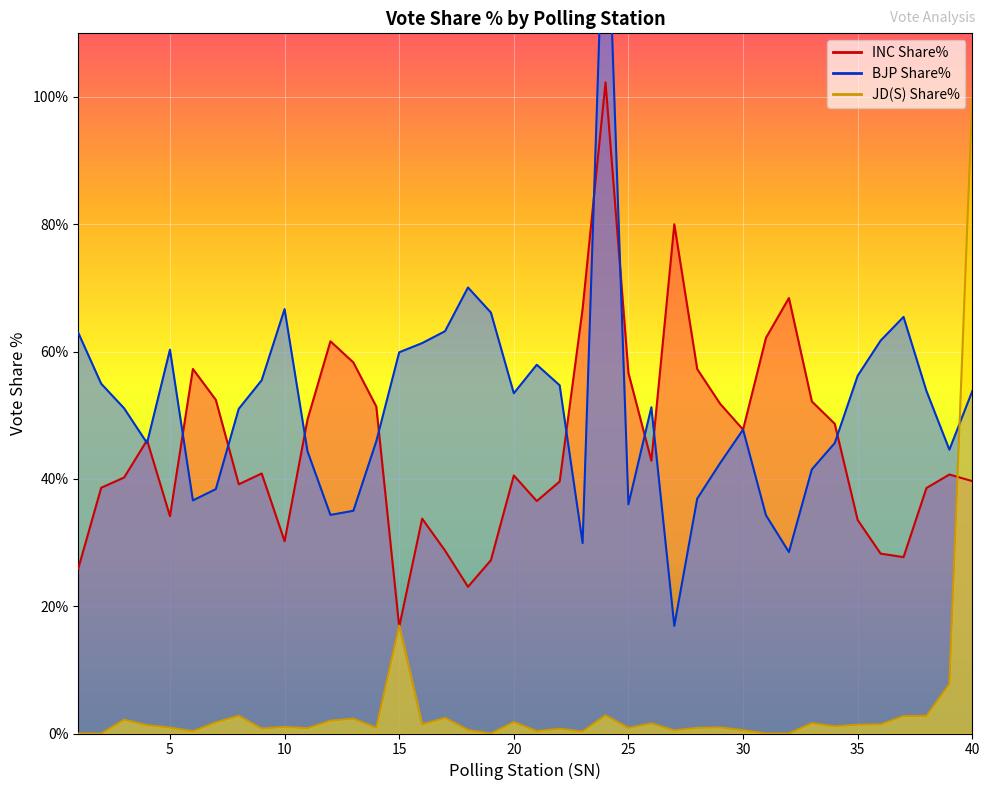

True or false: JD(S) Share% has more than 1 points higher than both neighbors.

True